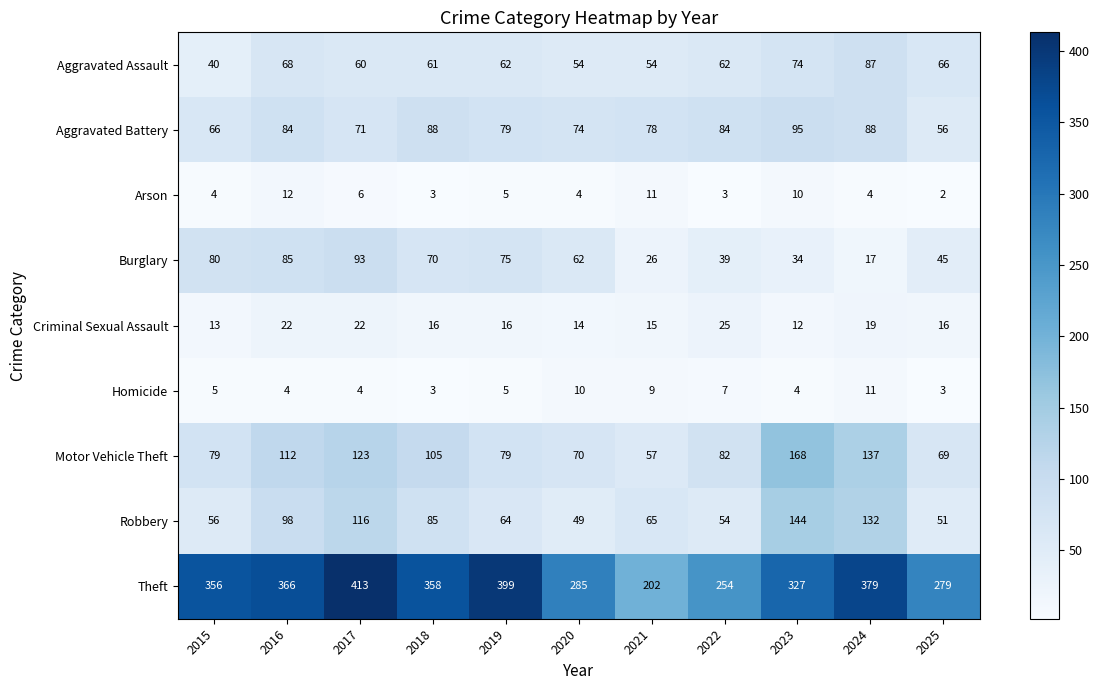

Which category has the highest value across all series?

2017